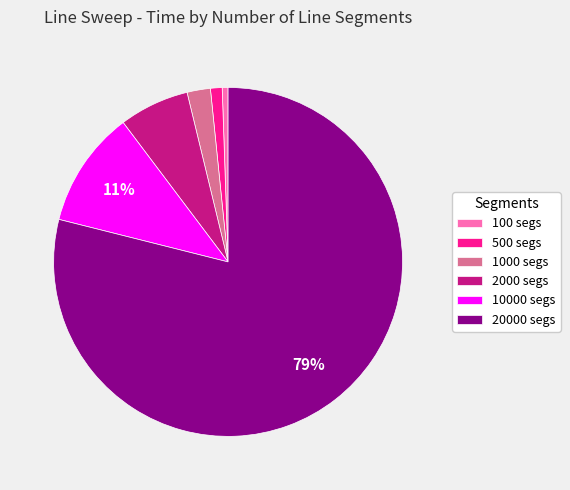

The 10000 segs slice represents 11% of the pie. True or false?

True